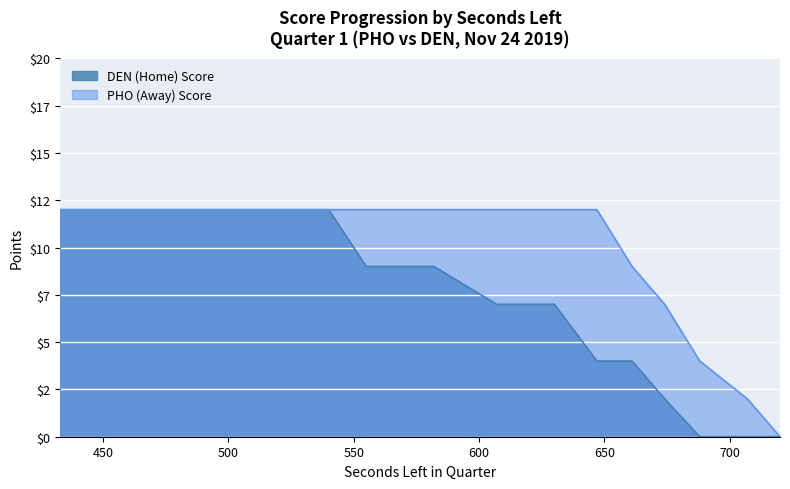

True or false: DEN (Home) Score and PHO (Away) Score cross at least once.

False